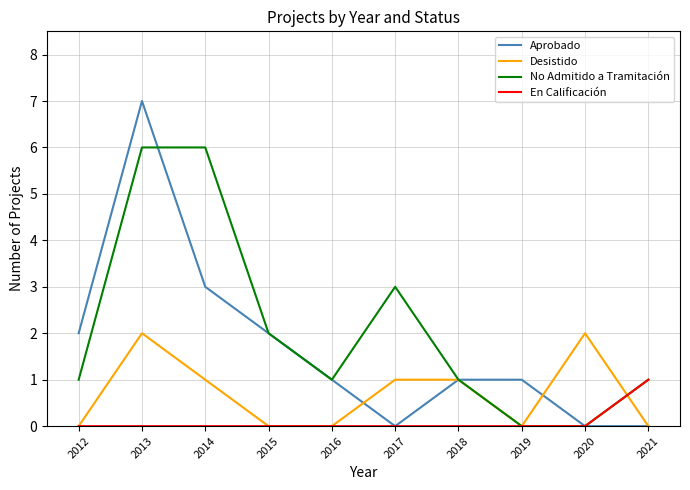

What value does the No Admitido a Tramitación series have at 2013?

6